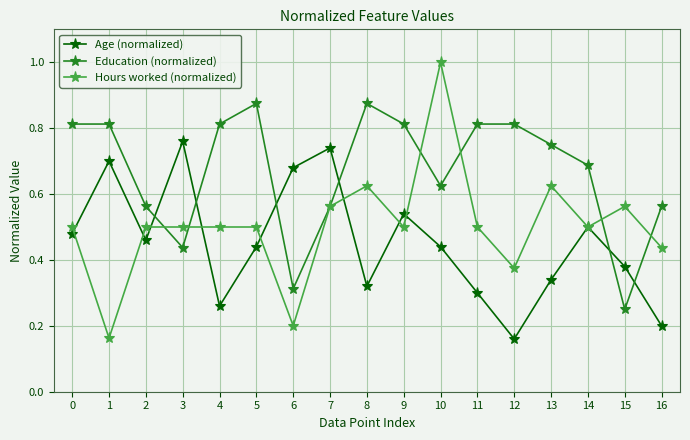

True or false: Education (normalized) and Age (normalized) intersect in this chart.

True